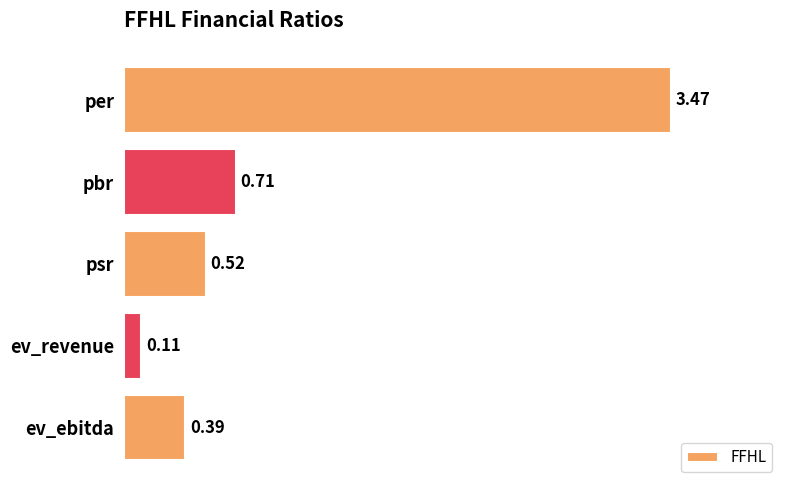

What is the sum of all values?

5.2